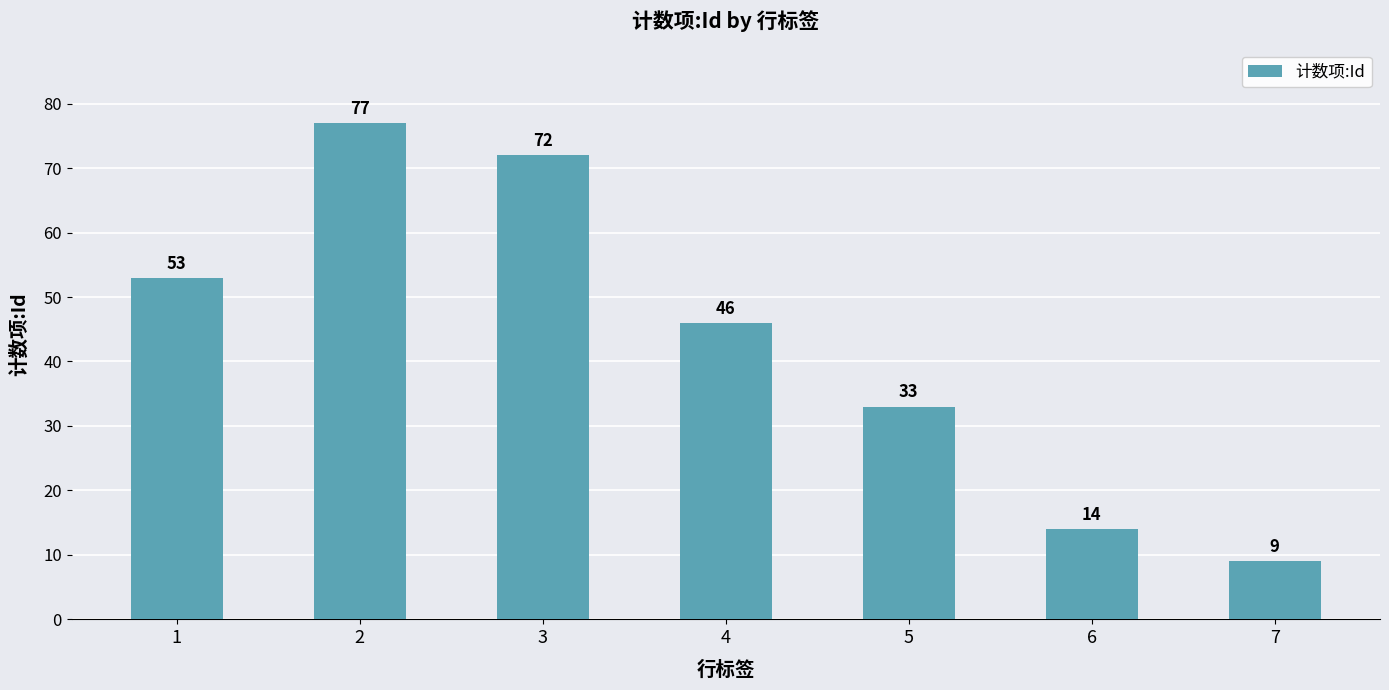

Rank the categories by value from highest to lowest.

2, 3, 1, 4, 5, 6, 7